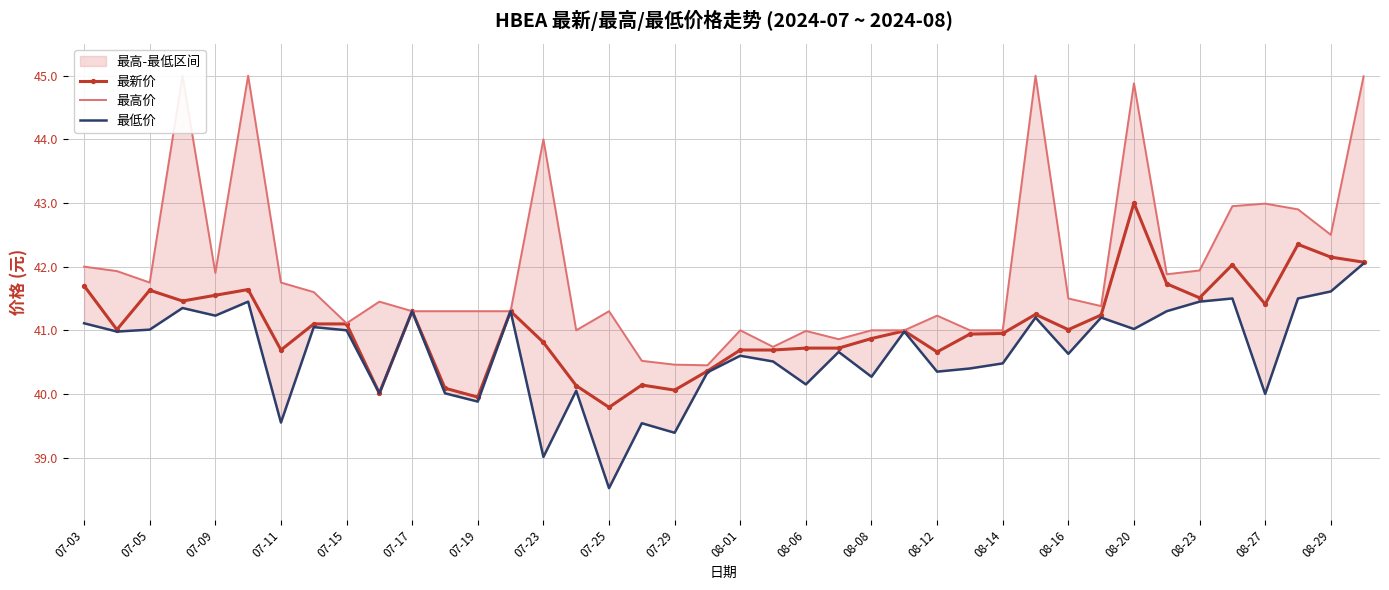

In 最低价, how many points are higher than both neighbors (excluding endpoints)?

13